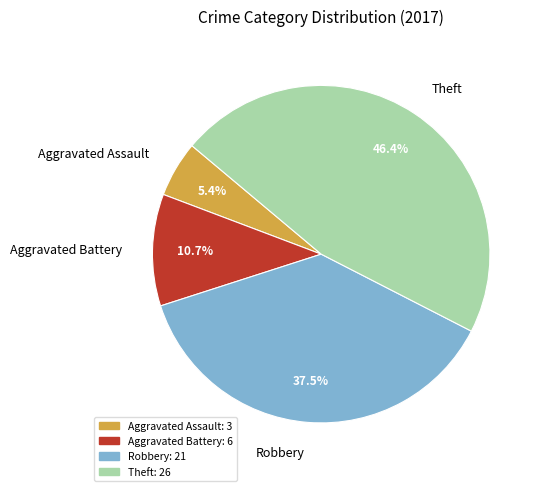

Combined, what portion of the pie is Aggravated Assault and Robbery?

42.9%